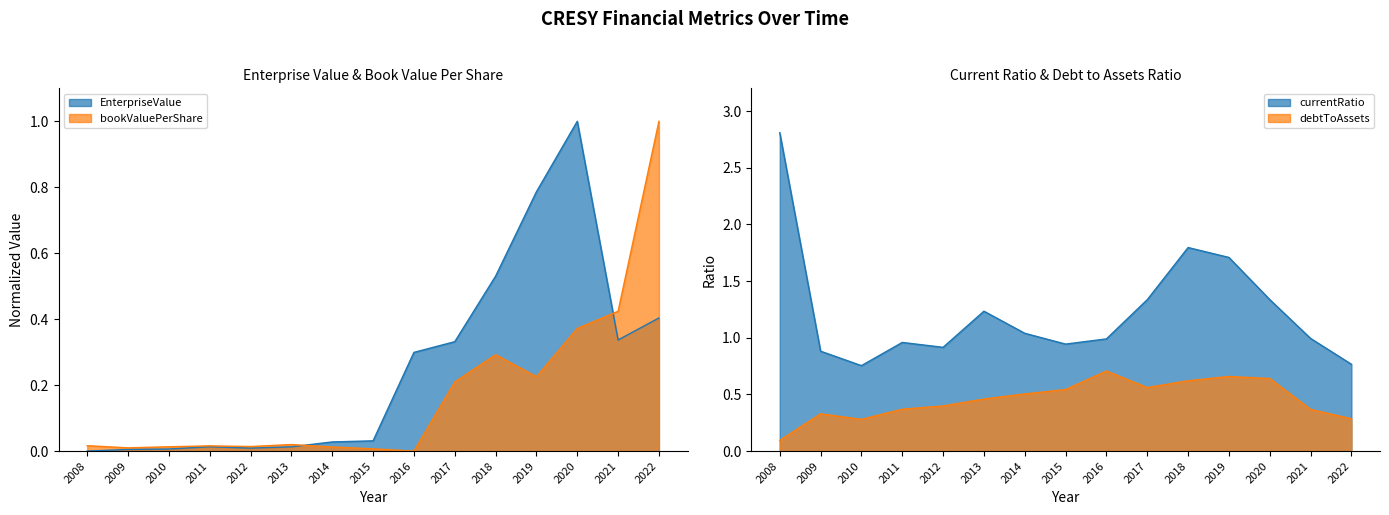

What is the spread (max minus min) of values at 2012?

0.9